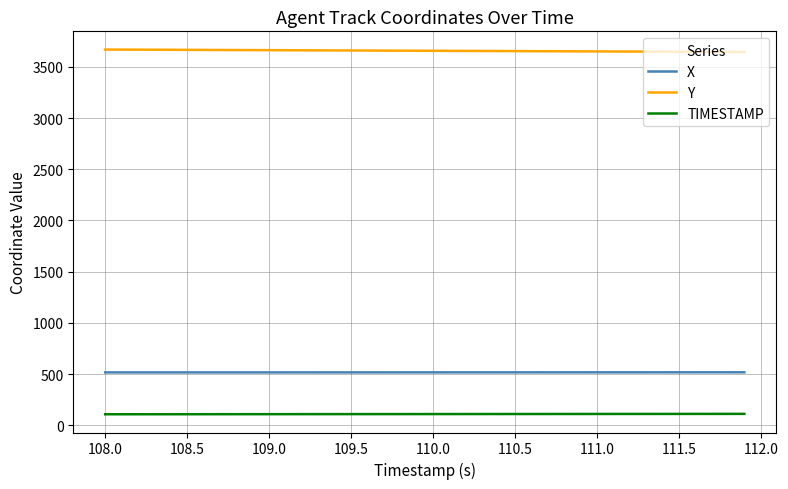

What is the difference between the second highest and second lowest values in the Y series?

22.3